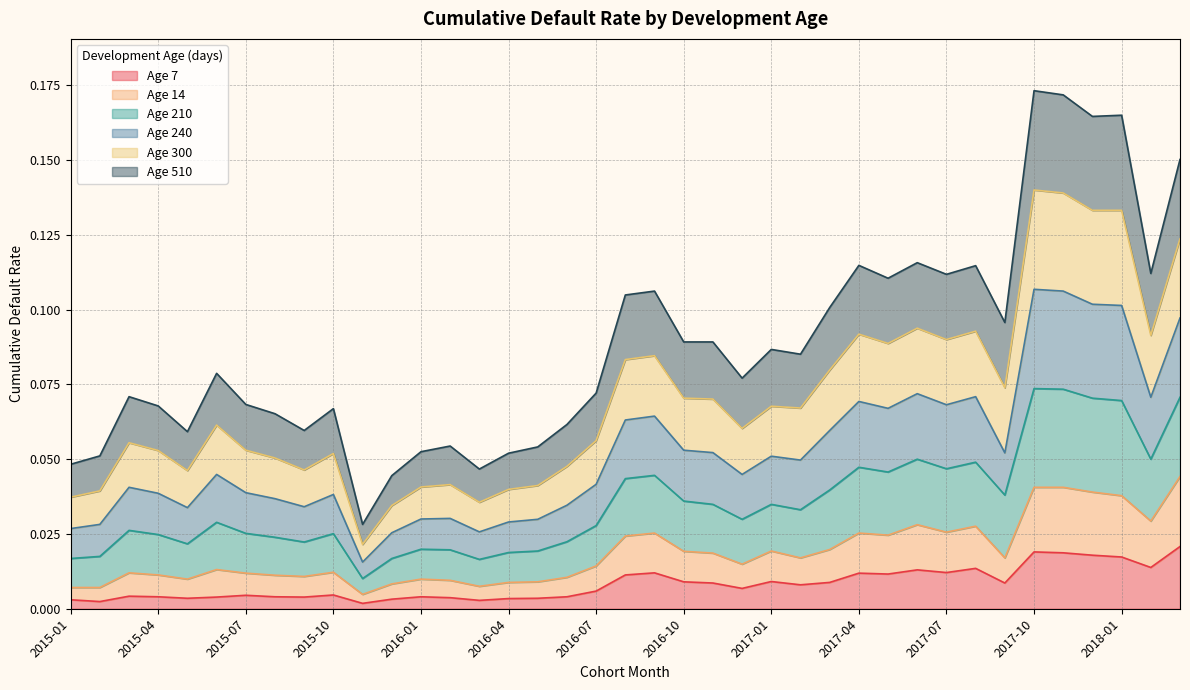

Rank the series by their maximum value, from highest to lowest.

210, 240, 300, 510, 14, 7